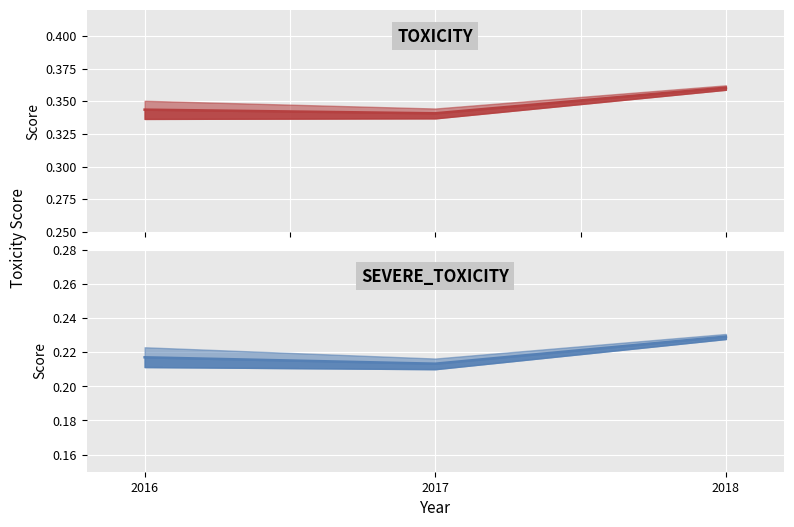

Which series changed the most between 2016 and 2017?

SEVERE_TOXICITY line